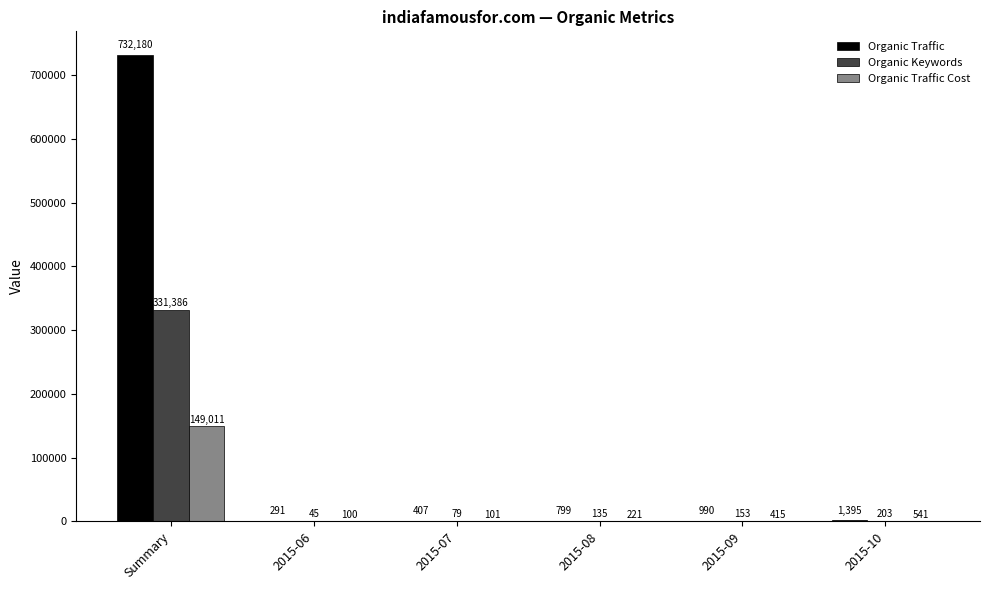

What is the sum of all Organic Keywords values?

332001